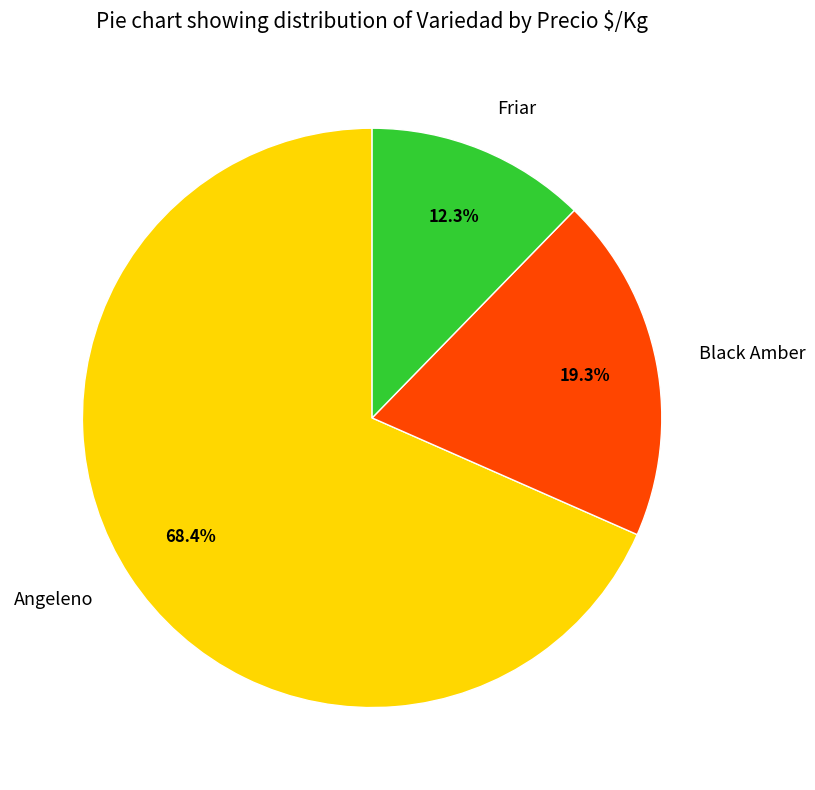

Is there any slice that represents more than half of the pie?

Yes